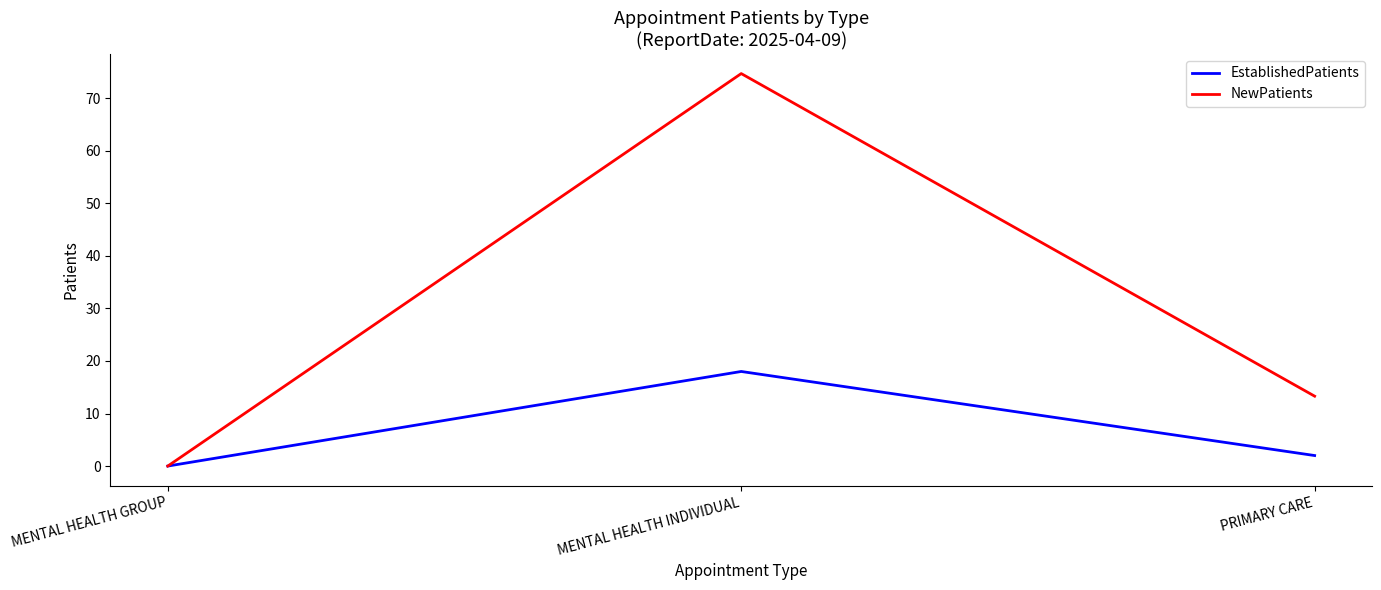

What position from the left is PRIMARY CARE?

3